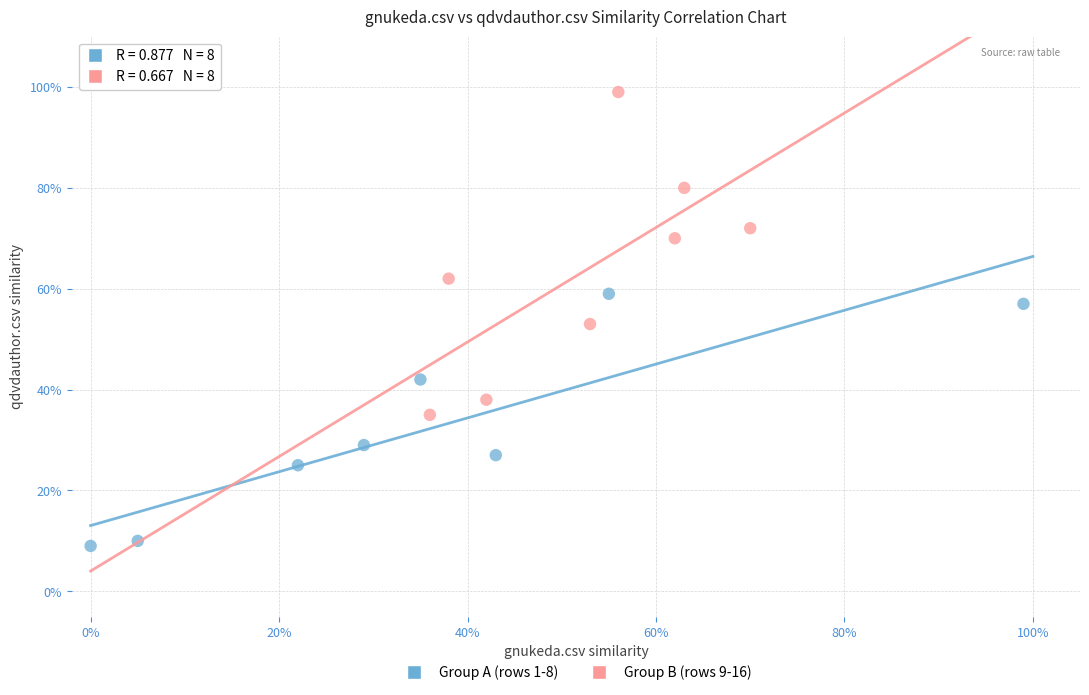

Which series contains the lowest Y value?

Group A (rows 1-8)